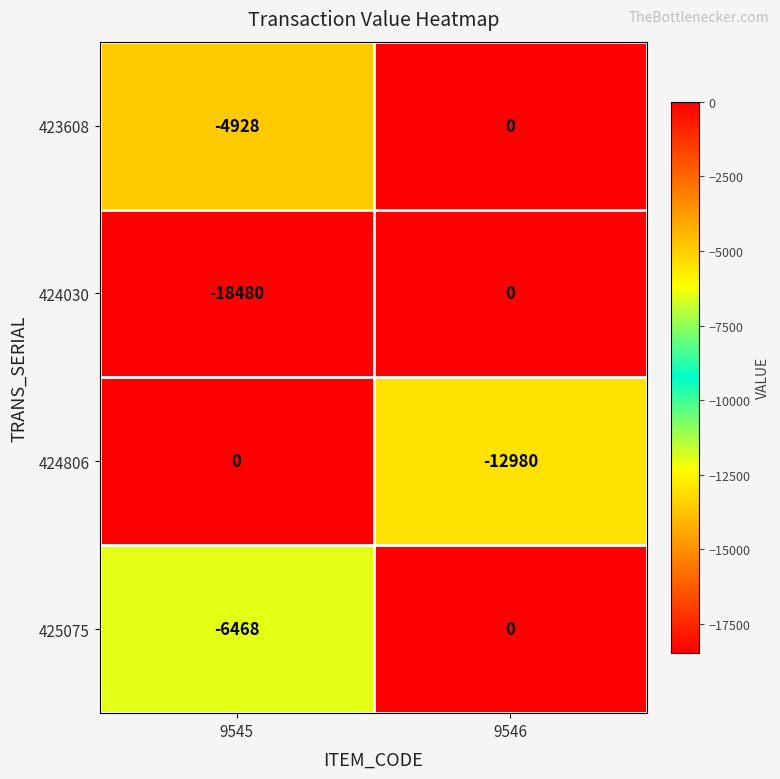

What is the difference between the maximum and minimum values in the 425075 series?

6468